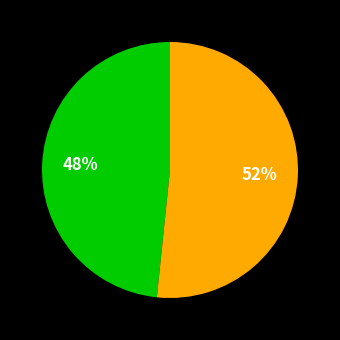

Count the number of slices in the pie.

2